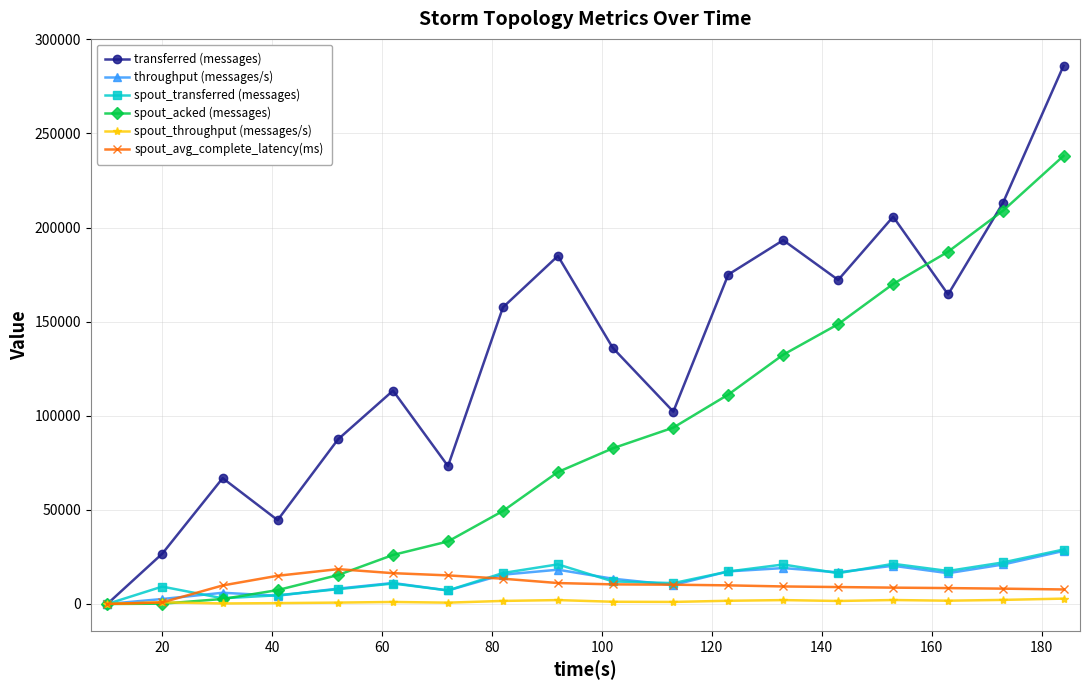

What is the sum of all spout_avg_complete_latency(ms) values?

182157.2